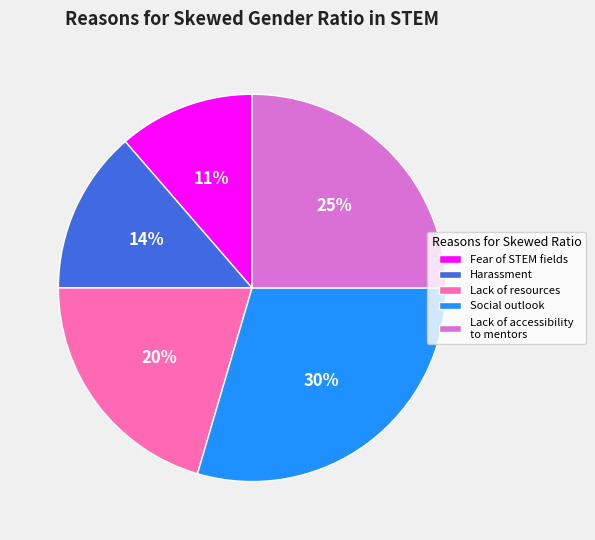

Is Lack of accessibility to mentors the majority of the pie?

No